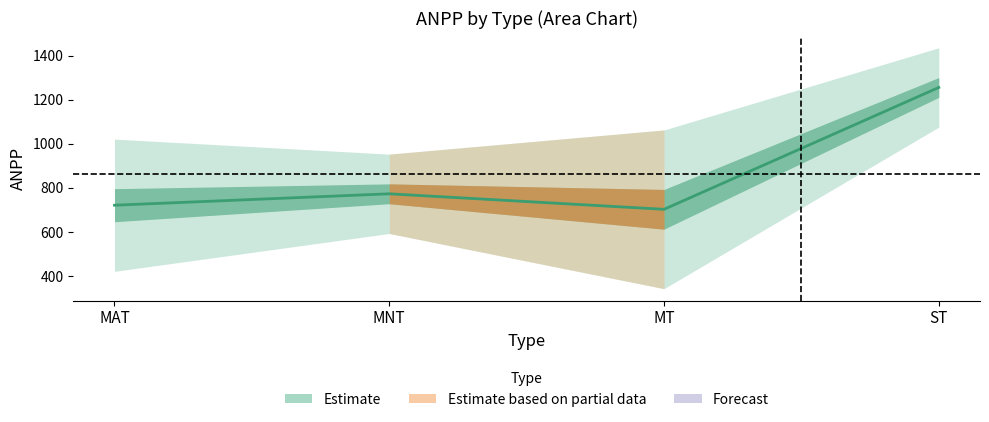

What is the difference between the values at MAT and MT?

18.6